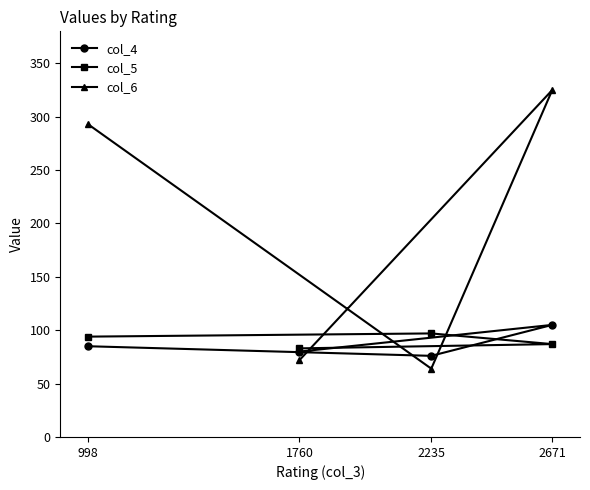

Reading left to right, transcribe all the data shown in this chart.

col_4: 998=85	1760=80	2235=76	2671=105
col_5: 998=94	1760=83	2235=97	2671=87
col_6: 998=293	1760=72	2235=64	2671=325